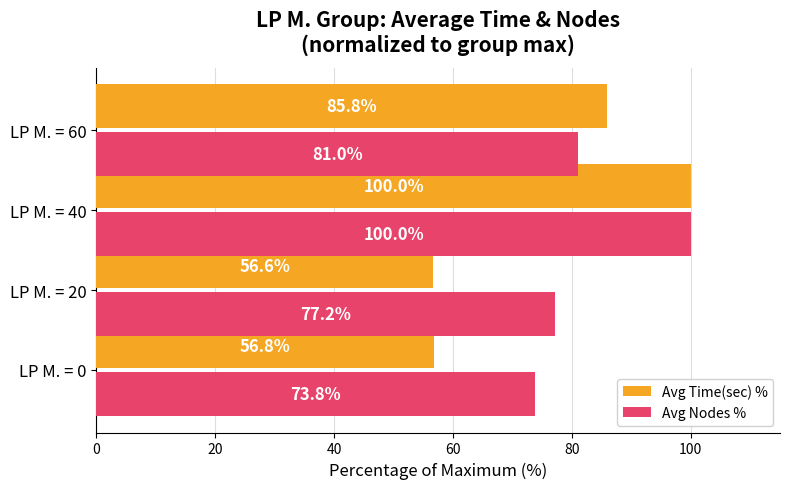

At which label is Avg Time(sec) % closest to 78?

LP M. = 60